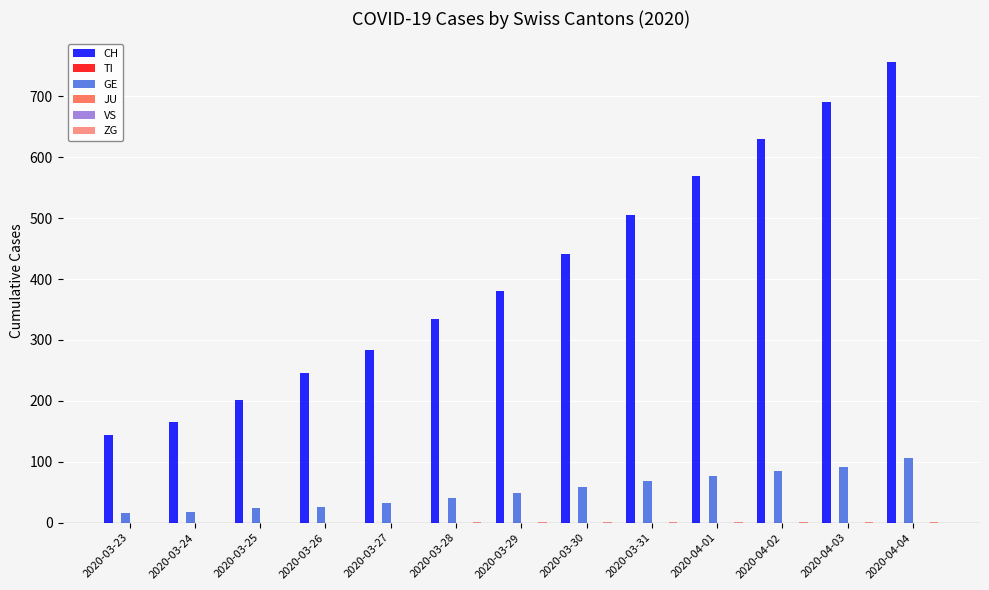

What is the approximate value of CH at 2020-04-01, to the nearest 100?

600